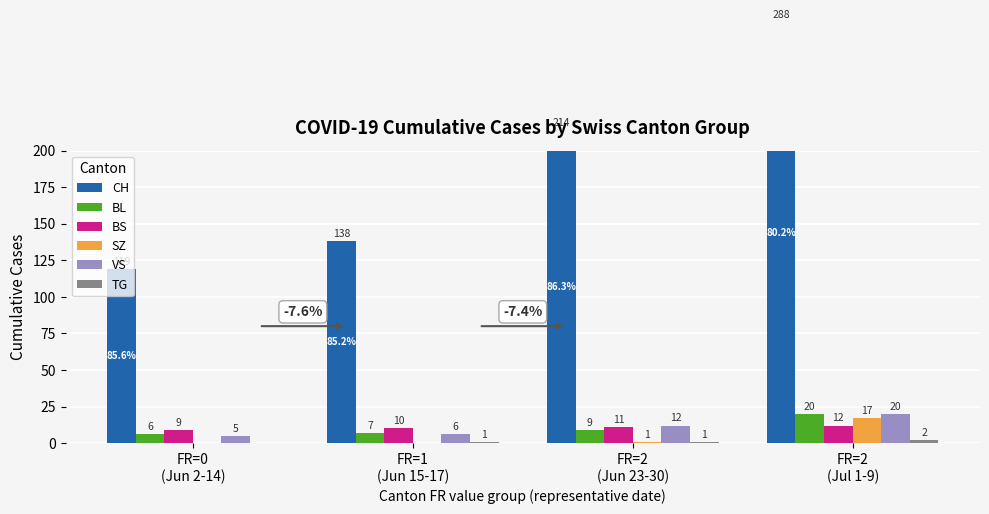

At which label is CH closest to 203?

FR=2
(Jun 23-30)